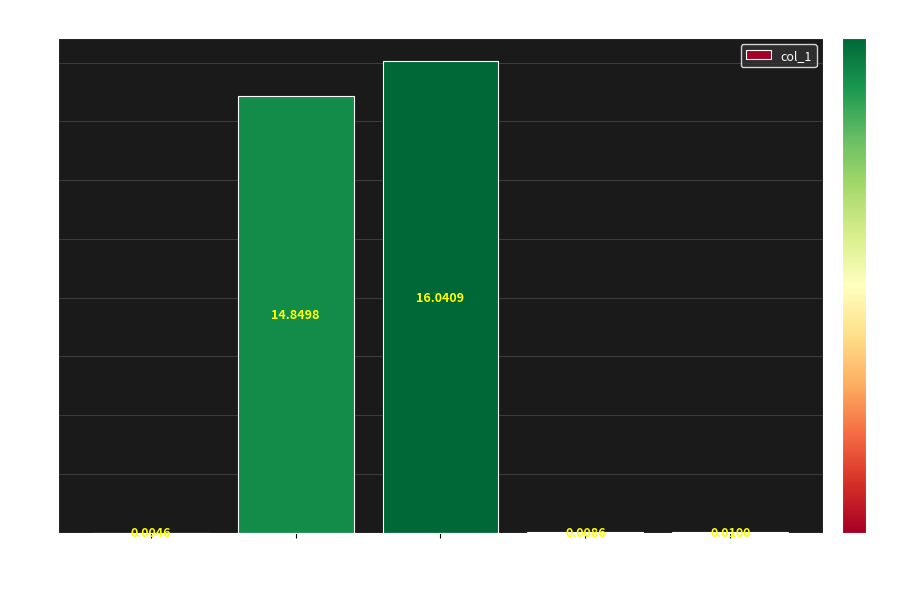

At which label is the value closest to 8?

MAPE